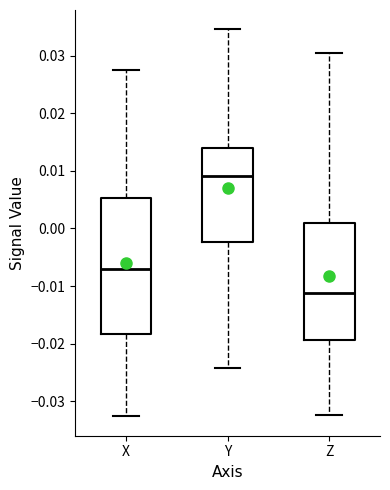

Which box's median line is the lowest?

Z